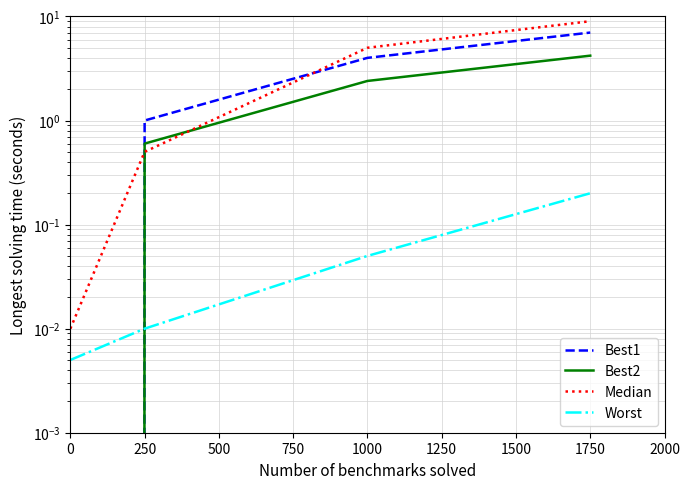

Which series has the largest total across all categories?

Median